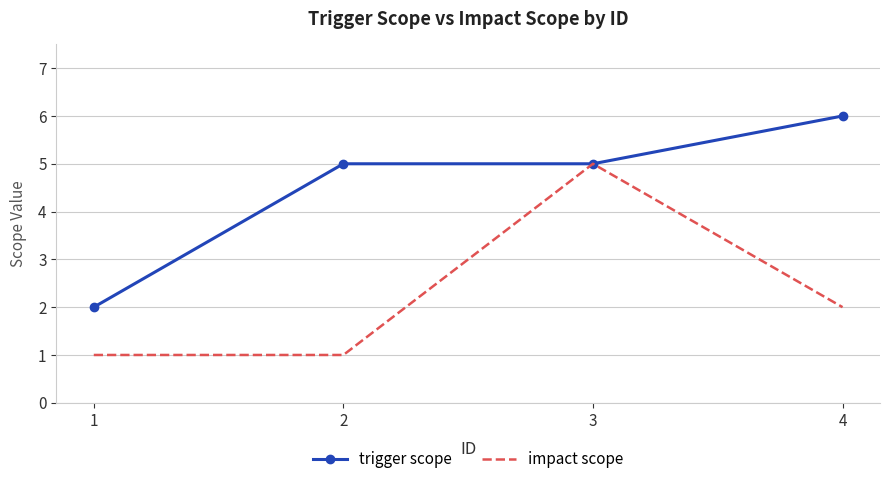

What are all the series names shown in the legend?

trigger scope, impact scope